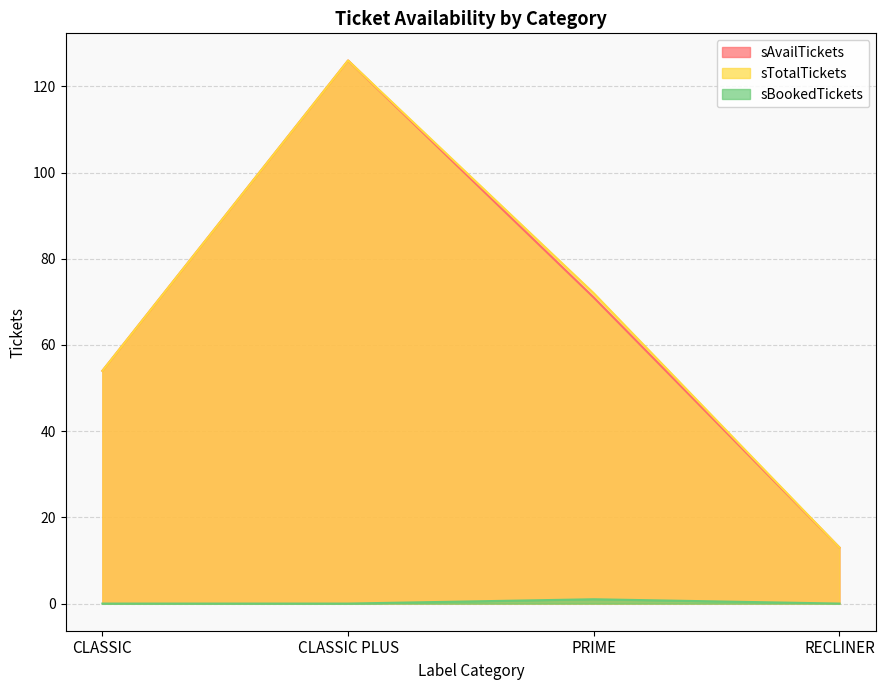

Which series has the largest total across all categories?

sTotalTickets